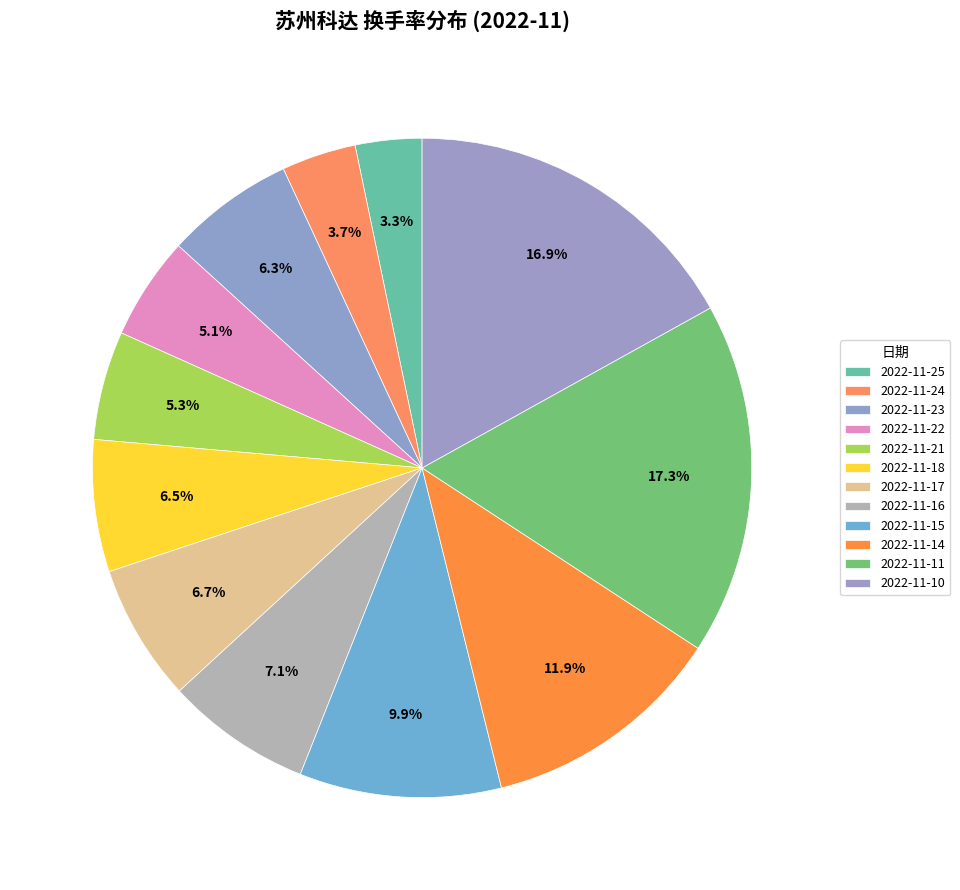

How many segments does this pie chart have?

12